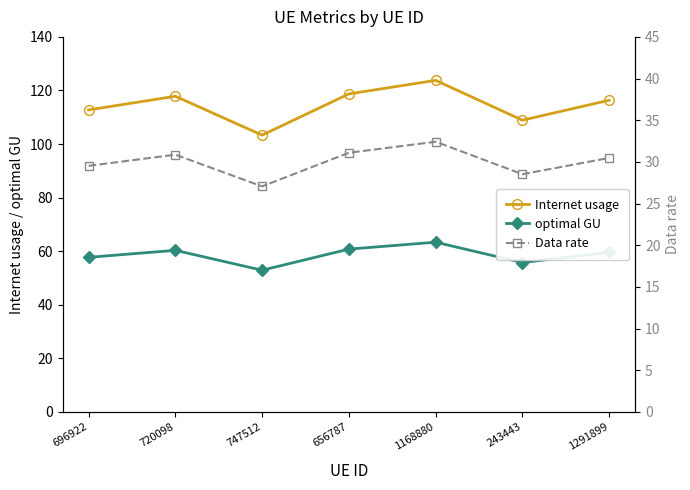

How many lines are shown in the chart?

3